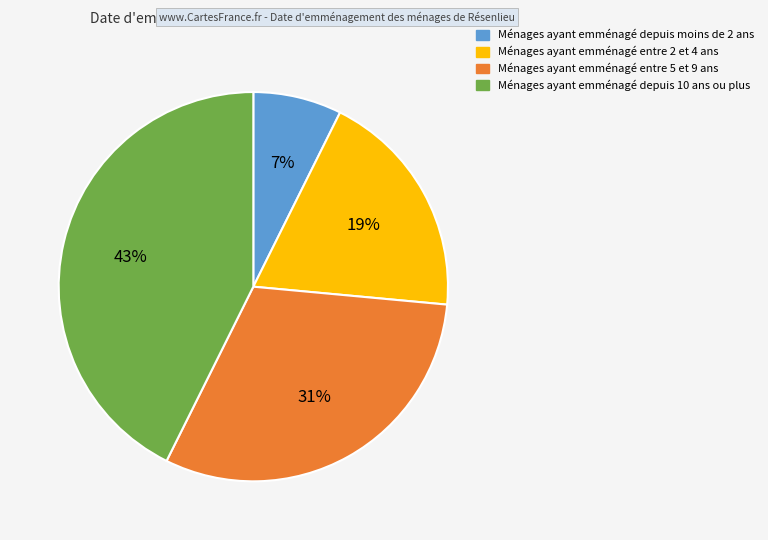

Is there any slice that represents more than half of the pie?

No